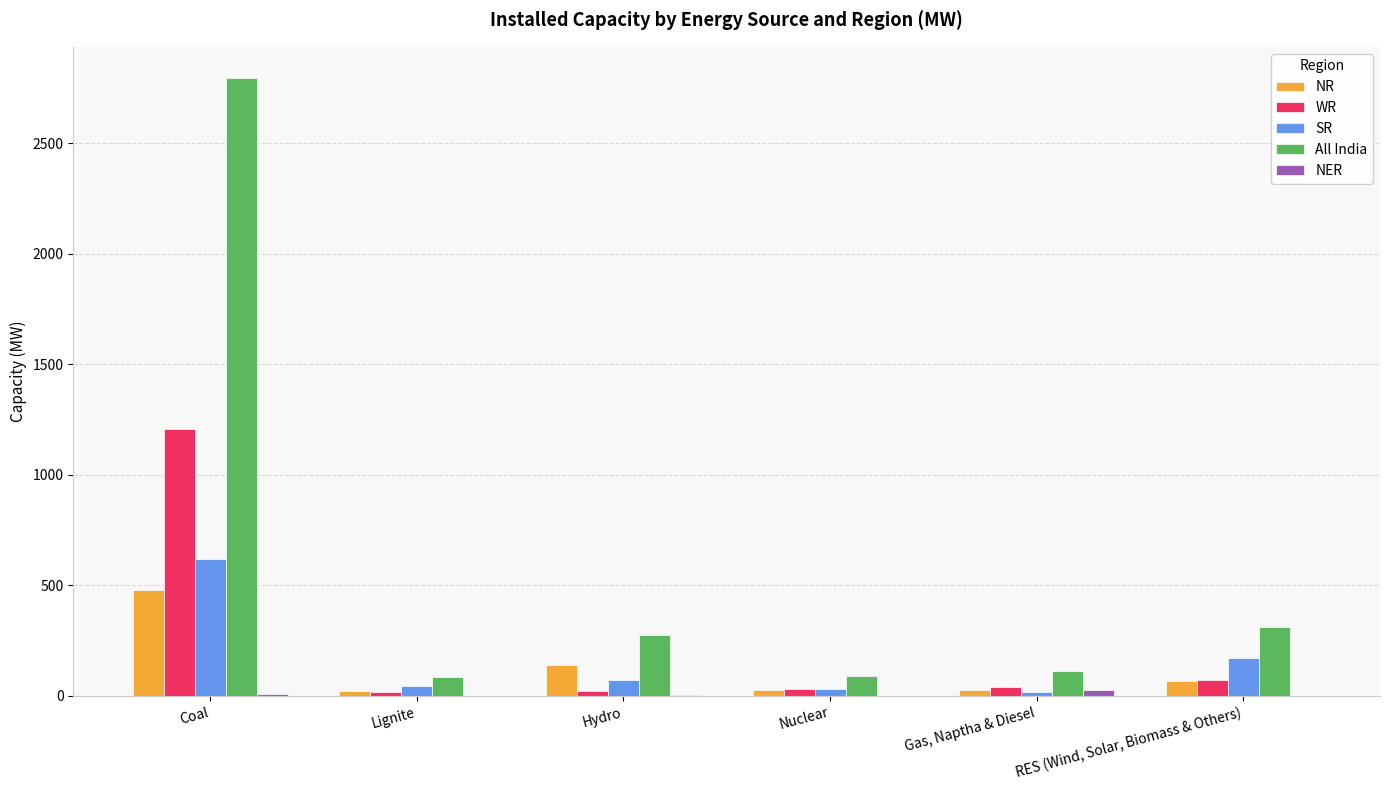

At which label is NR closest to 250?

Hydro